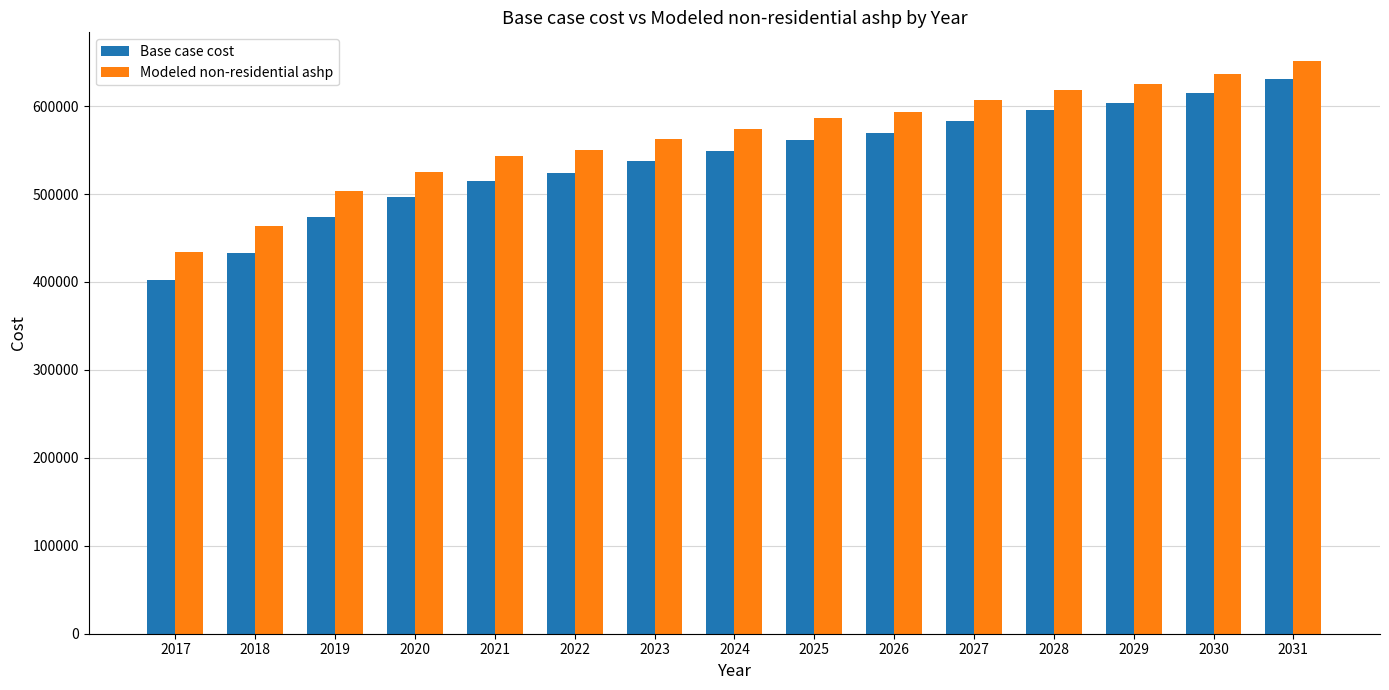

What is the value of the Base case cost bar at the 11th from the left?

583405.7